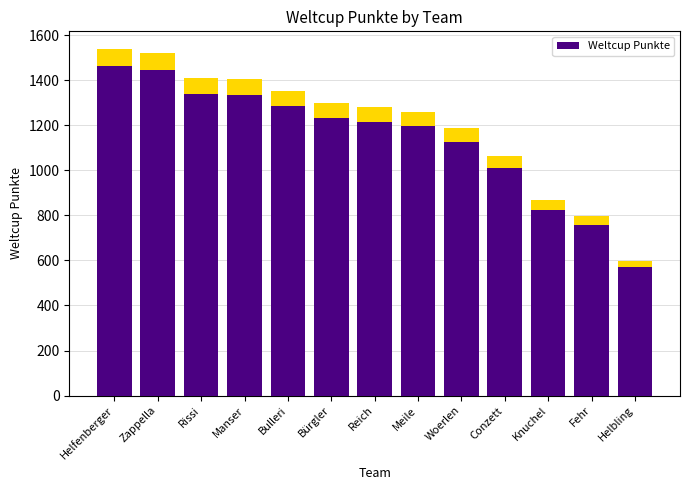

Reading right to left, list all the values displayed in this chart.

599	796	868	1065	1186	1260	1280	1297	1354	1405	1410	1522	1540